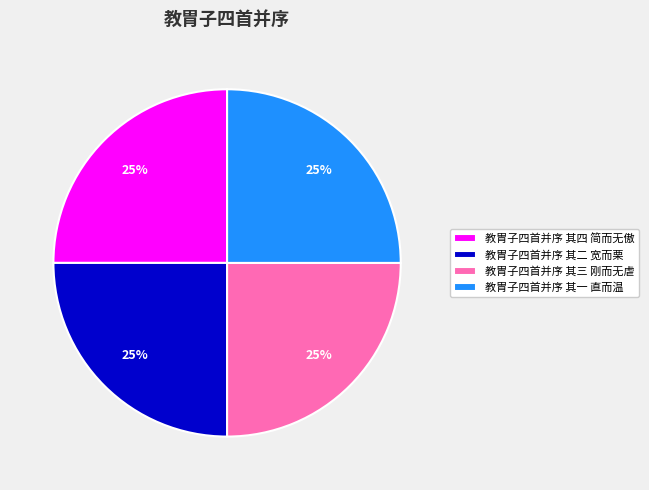

Approximately how many times larger is the value at 教胄子四首并序 其三 刚而无虐 compared to 教胄子四首并序 其四 简而无傲?

1.0